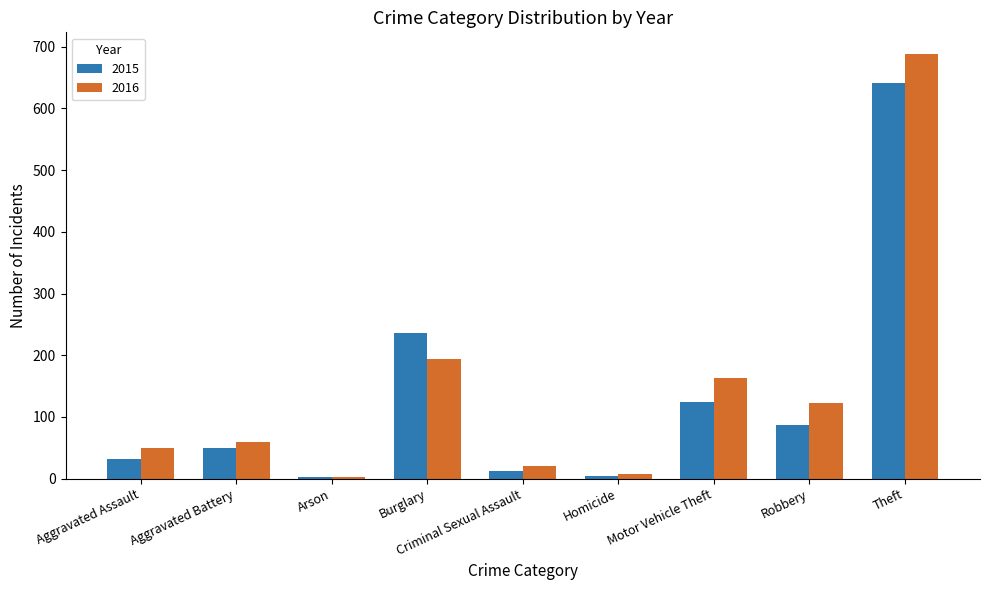

At which label is 2015 closest to 322?

Burglary